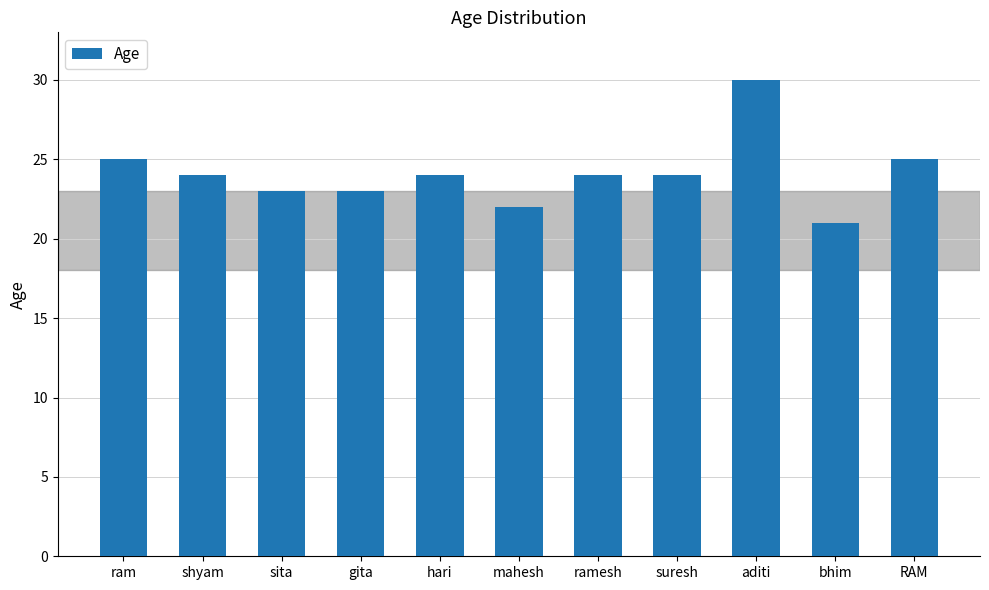

Reading left to right, transcribe all the data shown in this chart.

25	24	23	23	24	22	24	24	30	21	25